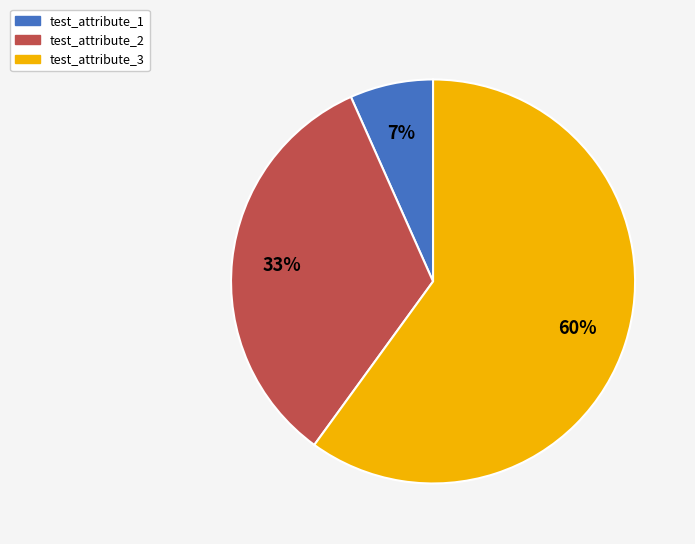

What is the ratio of the value at test_attribute_2 to the value at test_attribute_3?

0.6